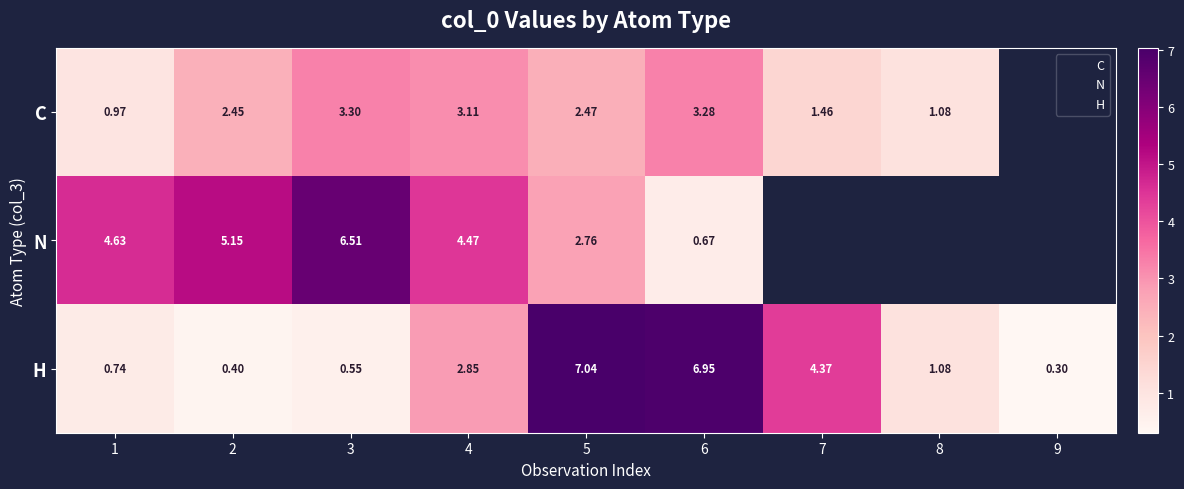

At 3, list the series in order from smallest to largest.

H, C, N